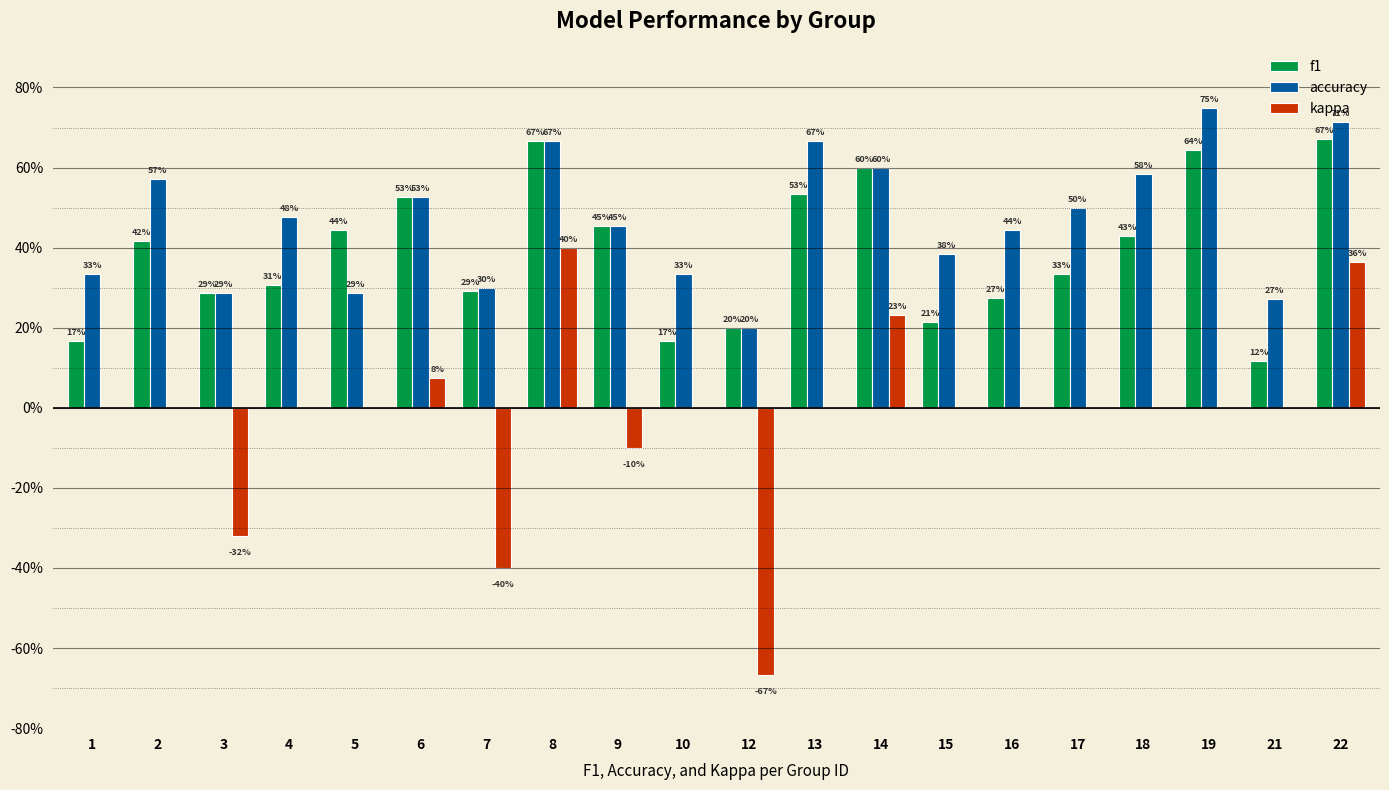

What are all the series names shown in the legend?

f1, accuracy, kappa